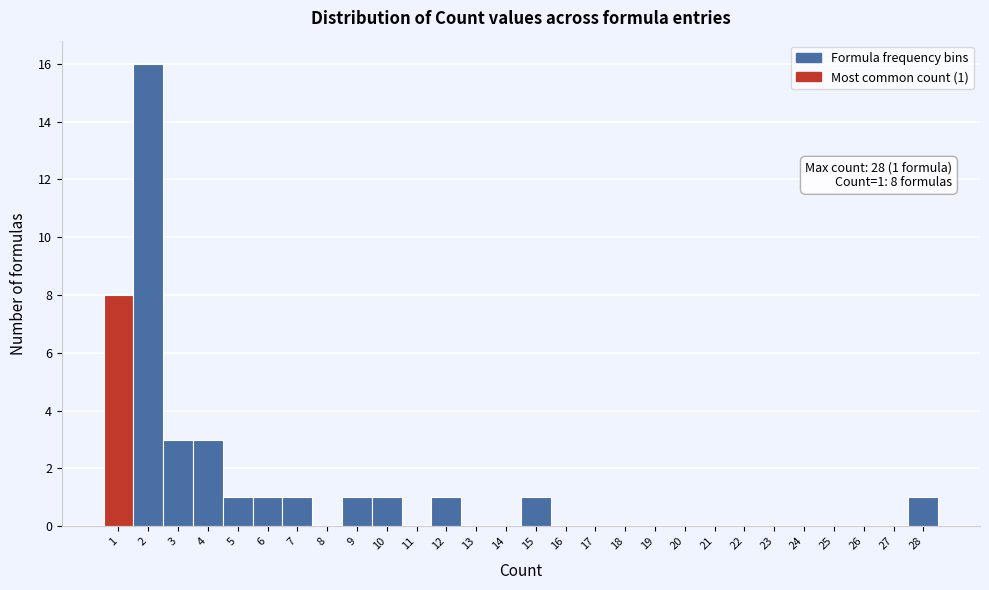

Which range on the x-axis has the tallest bar?

1.5 to 2.5